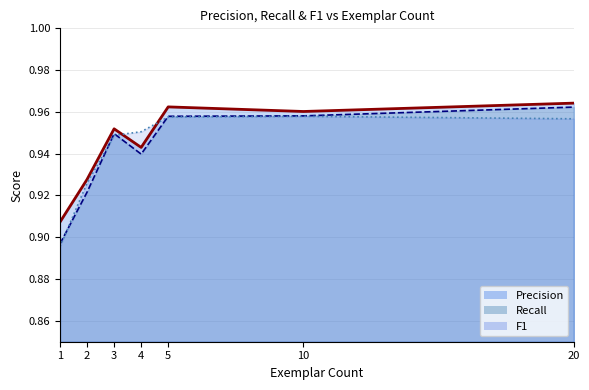

True or false: Precision has a value of 1.0 at 3.

True